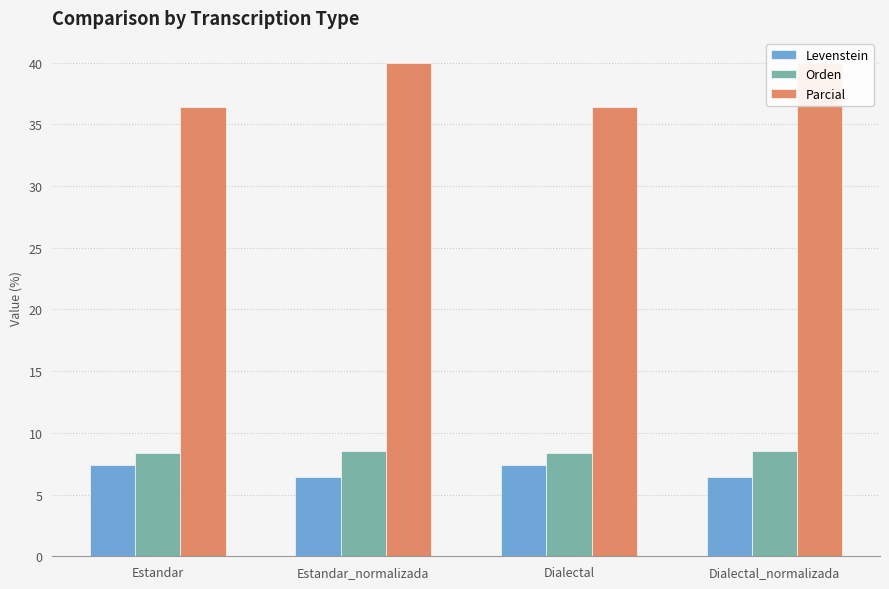

At which label does Orden reach its peak?

Estandar_normalizada